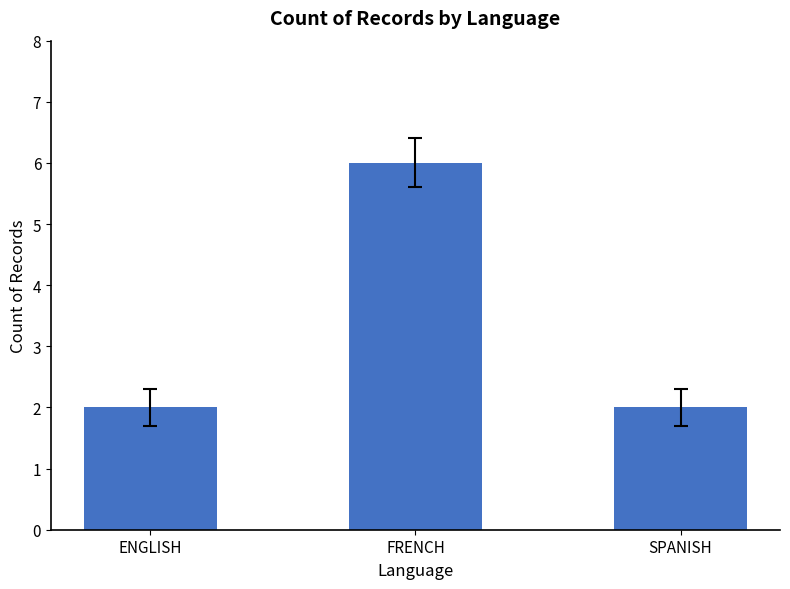

The value at ENGLISH is 3. True or false?

False